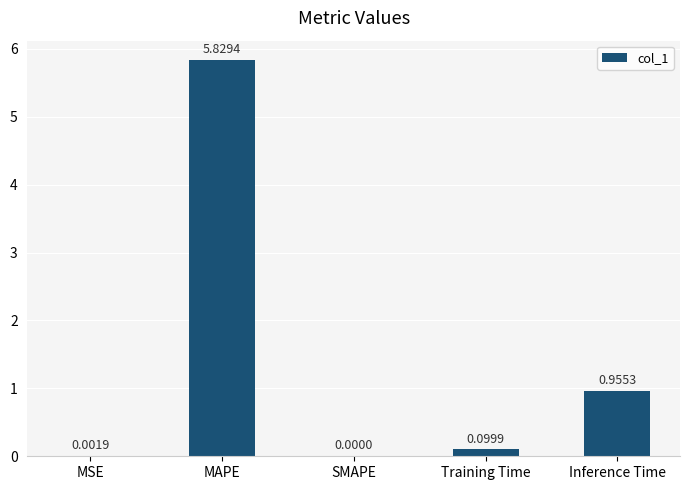

Which category has the highest value across all series?

MAPE